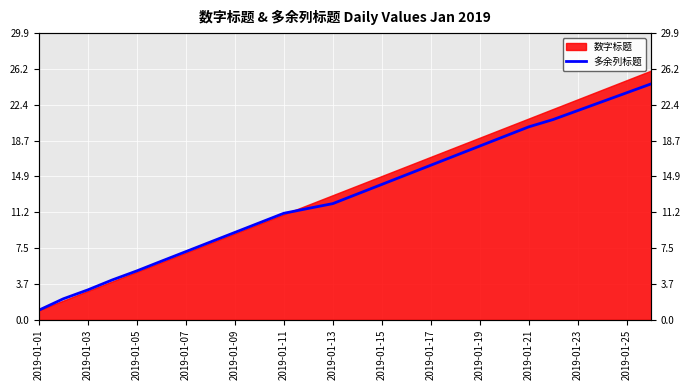

True or false: there are more than 1 points higher than both neighbors.

False